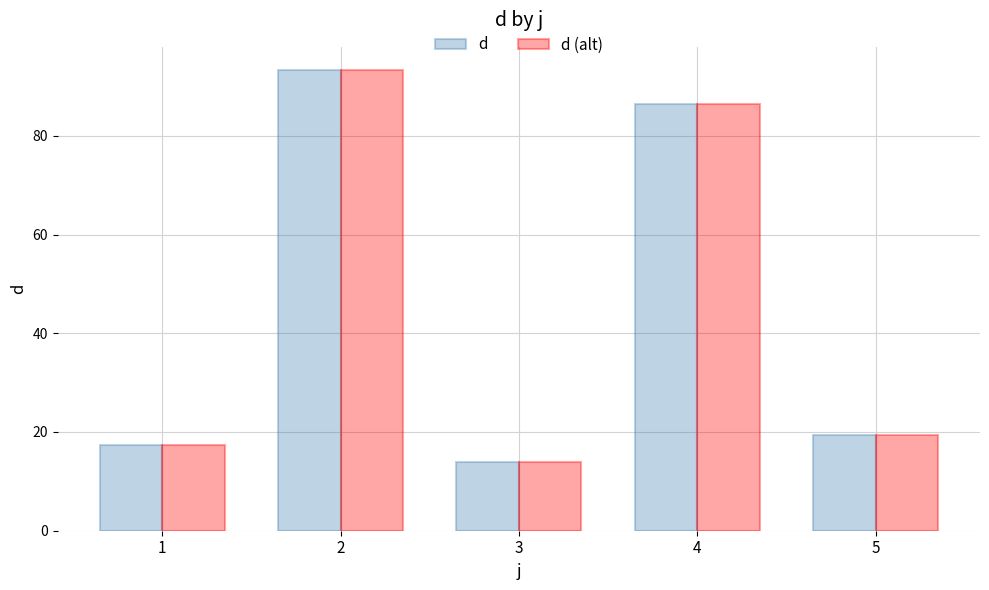

Which category has the highest value in the d series?

2